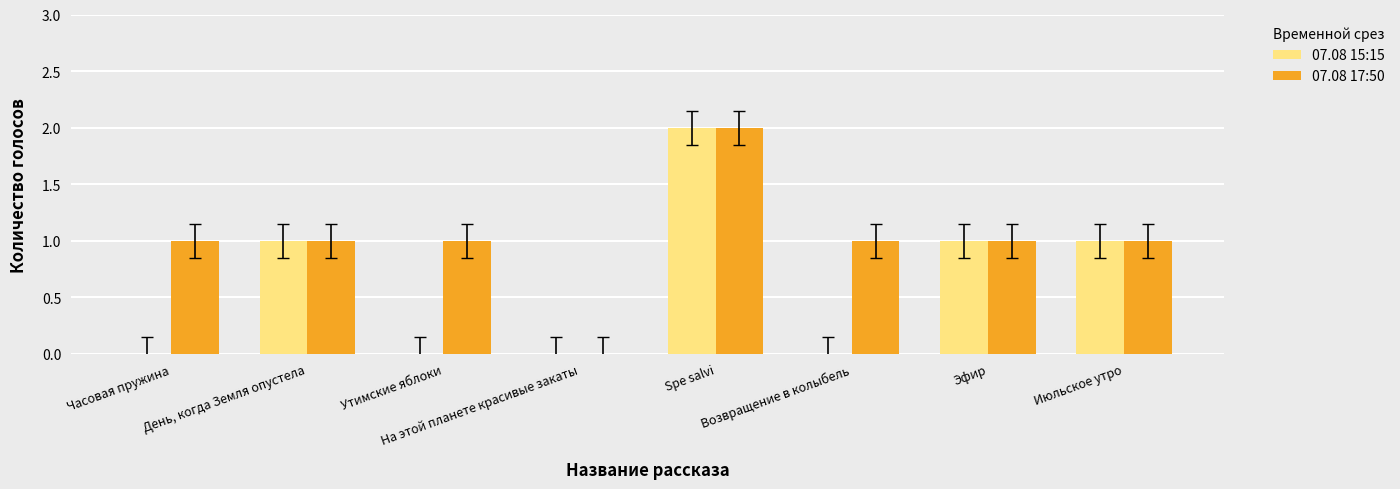

Reading left to right, extract all data points from this chart.

07.08 15:15: Часовая пружина=0	День, когда Земля опустела=1	Утимские яблоки=0	На этой планете красивые закаты=0	Spe salvi=2	Возвращение в колыбель=0	Эфир=1	Июльское утро=1
07.08 17:50: Часовая пружина=1	День, когда Земля опустела=1	Утимские яблоки=1	На этой планете красивые закаты=0	Spe salvi=2	Возвращение в колыбель=1	Эфир=1	Июльское утро=1